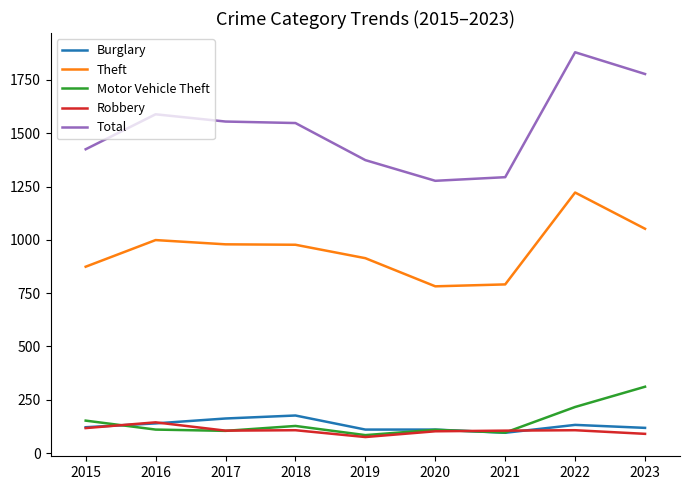

What is the difference between the highest and lowest values at 2020?

1175